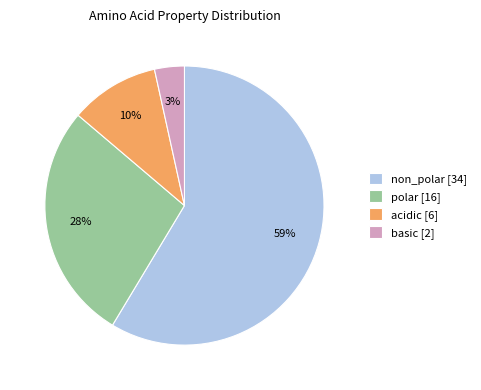

Rank the categories by value from highest to lowest.

non_polar, polar, acidic, basic